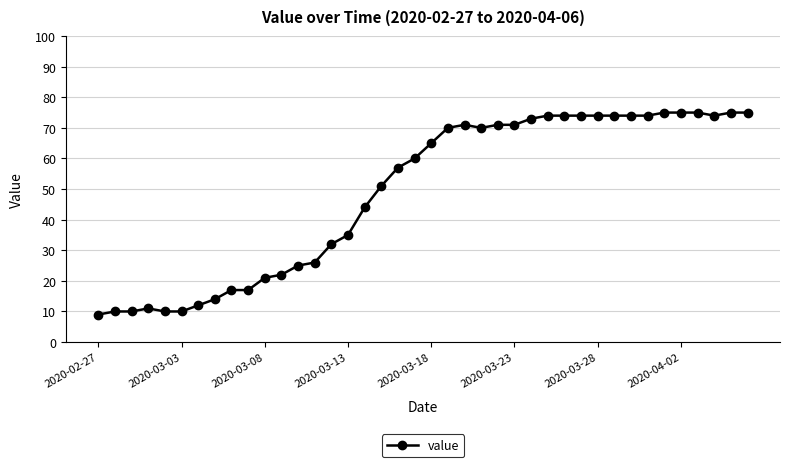

How many series are shown in this chart?

1